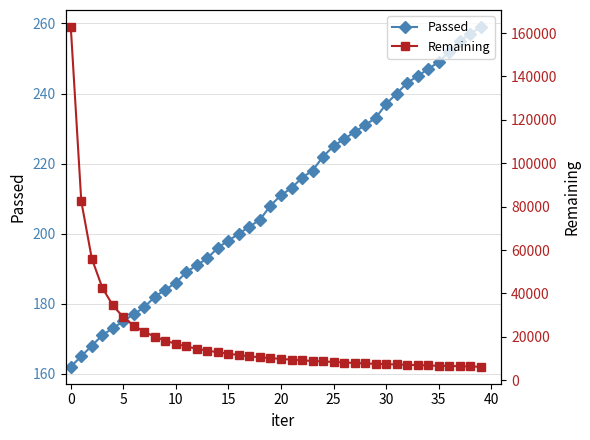

What is the difference between the second highest and second lowest values in the Passed series?

92